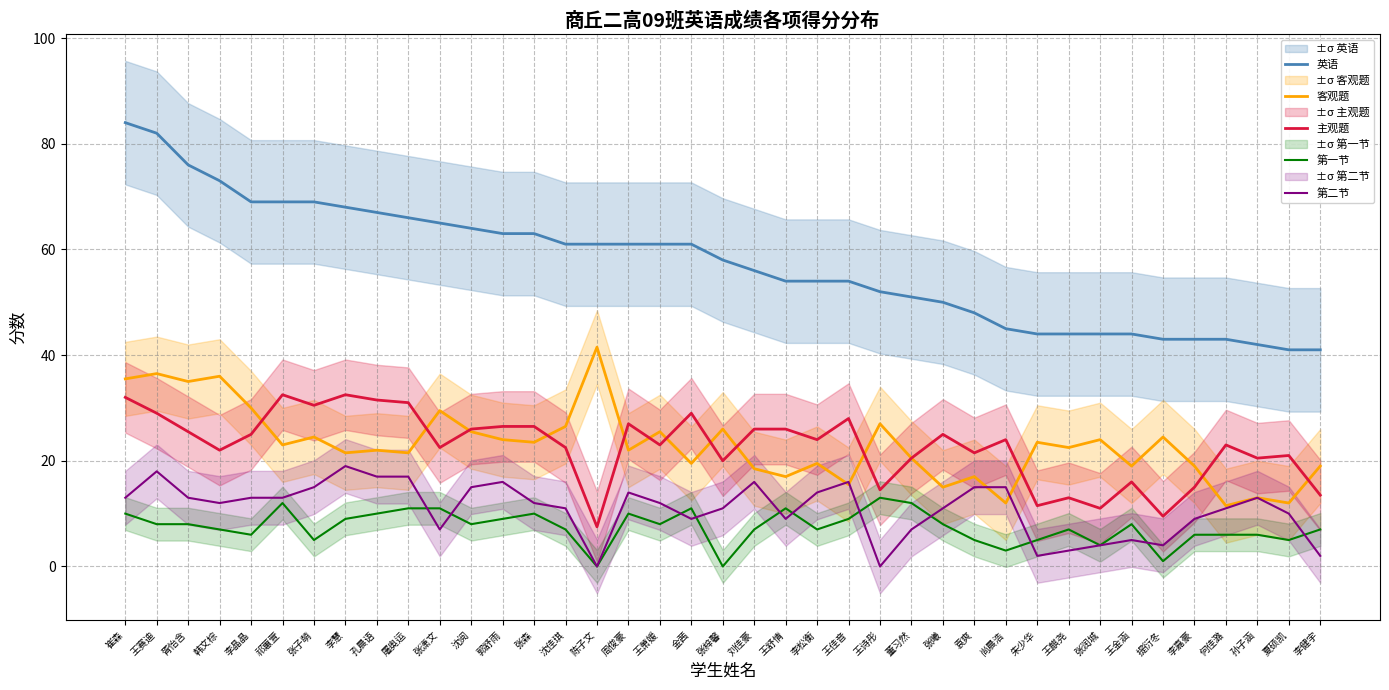

What is the total value across all series at 王麒尧?

89.5